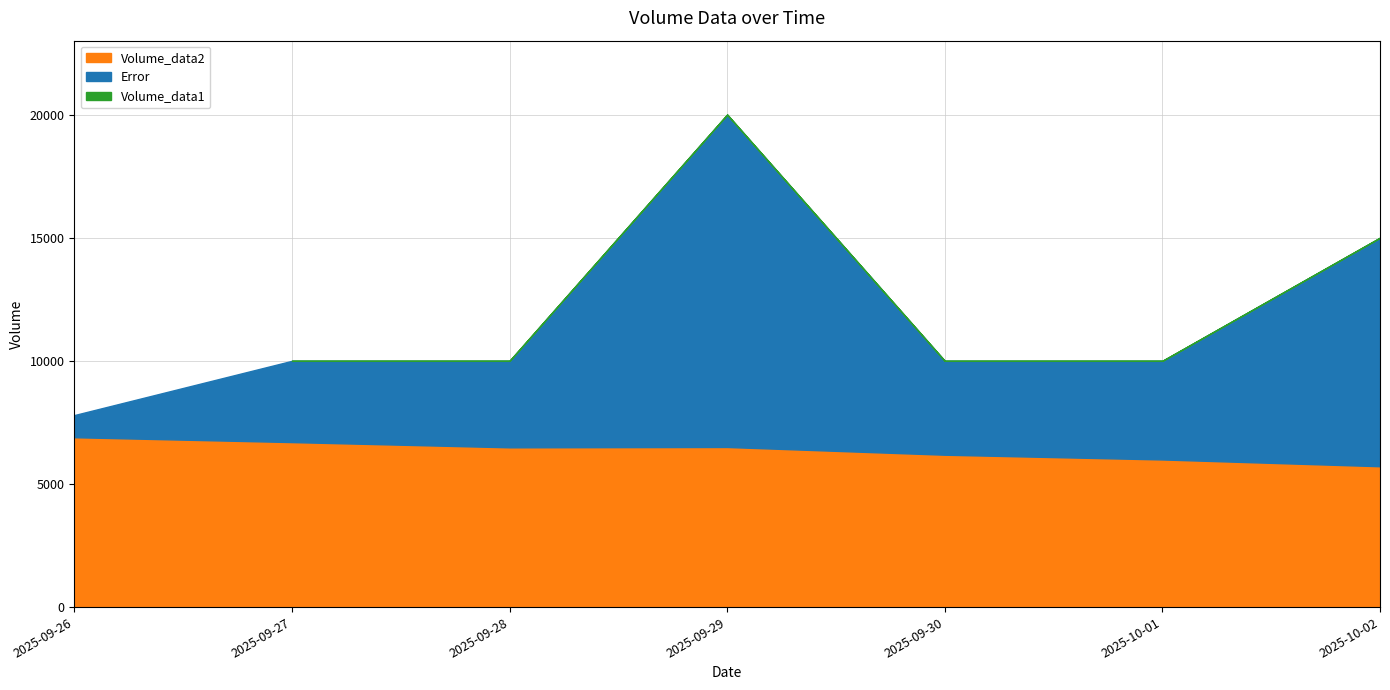

What is the difference between the second highest and second lowest values in the Volume_data2 series?

705.5